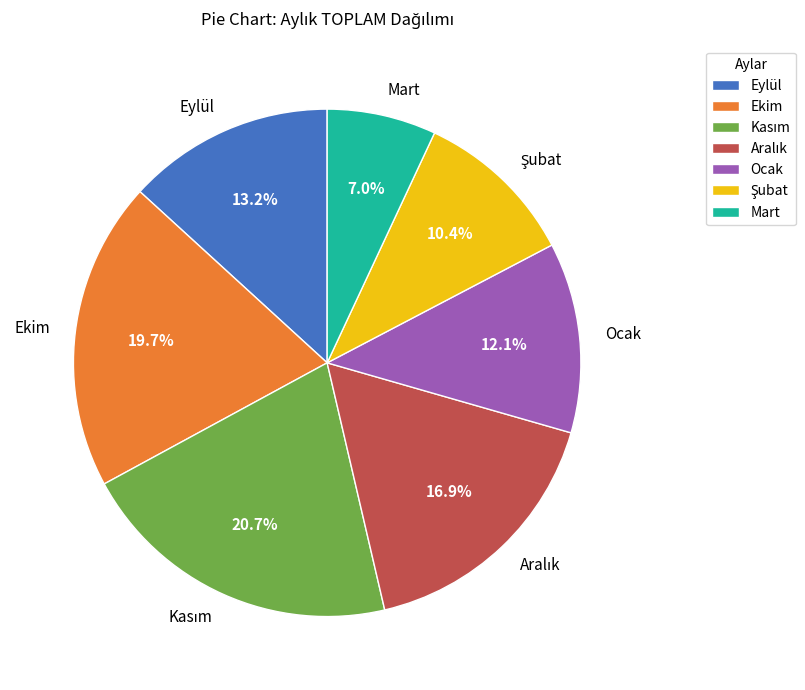

Count the number of slices in the pie.

7